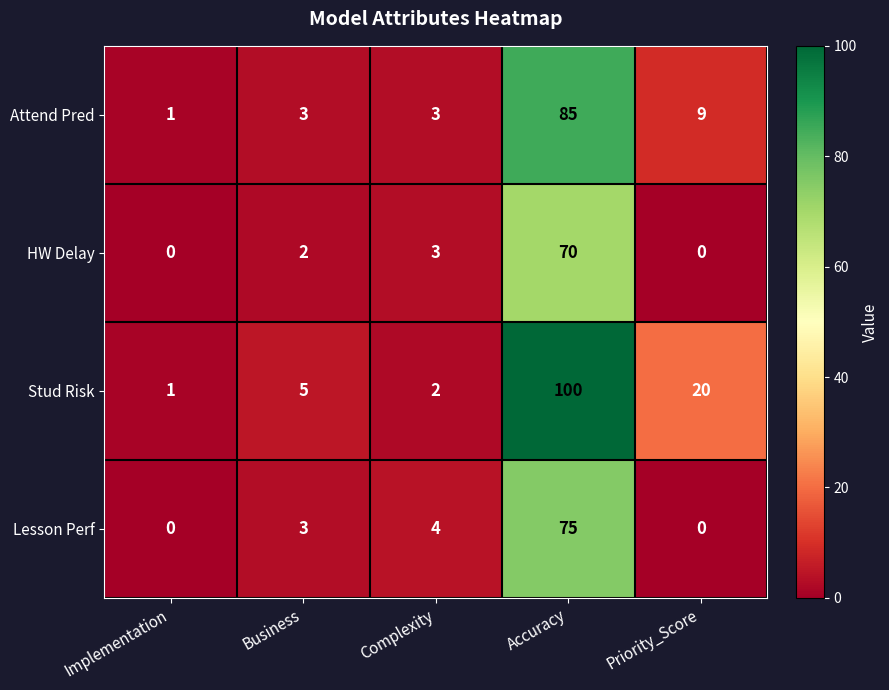

What is the sum of the Lesson Perf values at Implementation and Complexity?

4